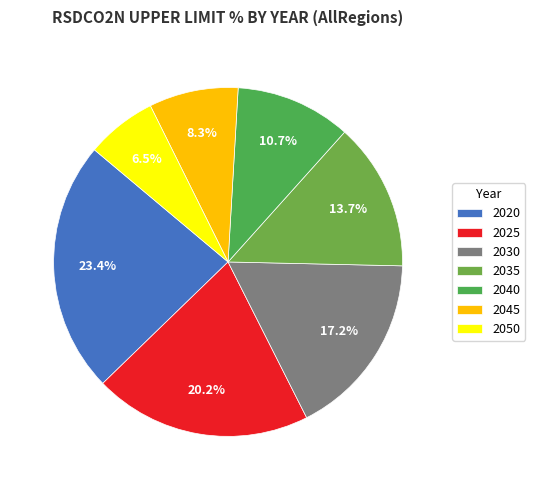

Rank the categories by value from lowest to highest.

2050, 2045, 2040, 2035, 2030, 2025, 2020